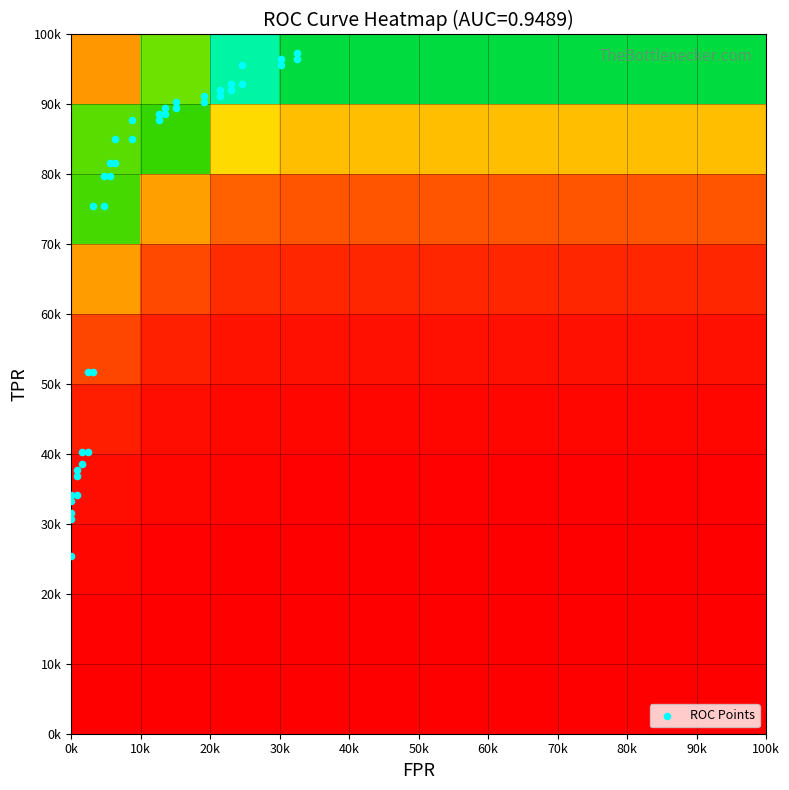

How many data points does each series have?

40